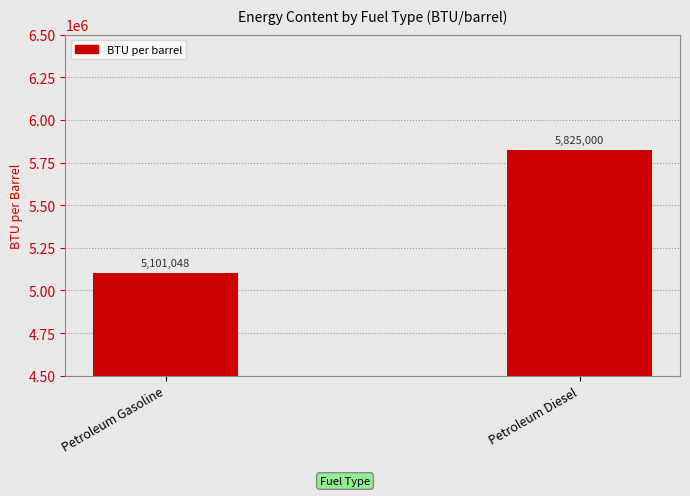

What is the sum of all values?

10926048